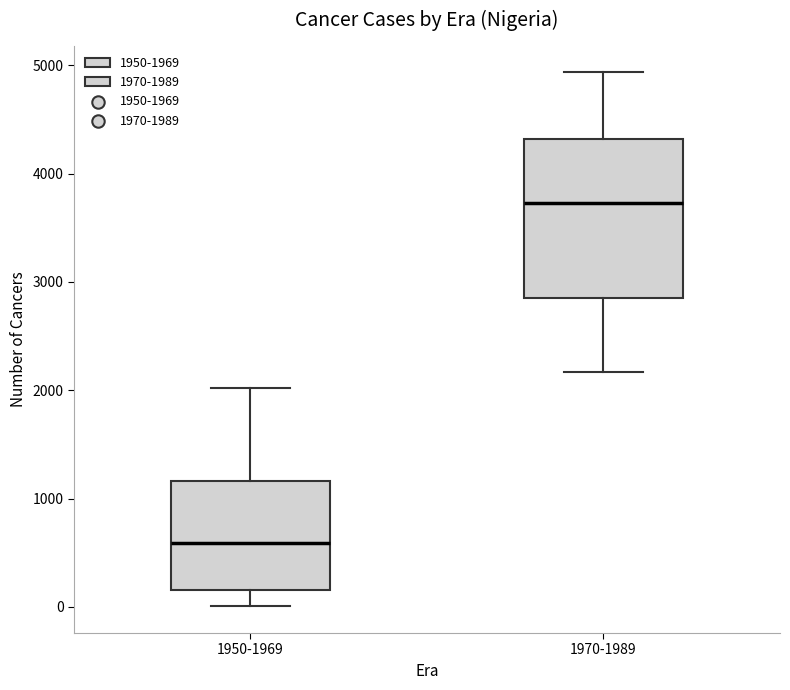

Comparing the boxes themselves (not the whiskers), which one is the tallest?

1970-1989